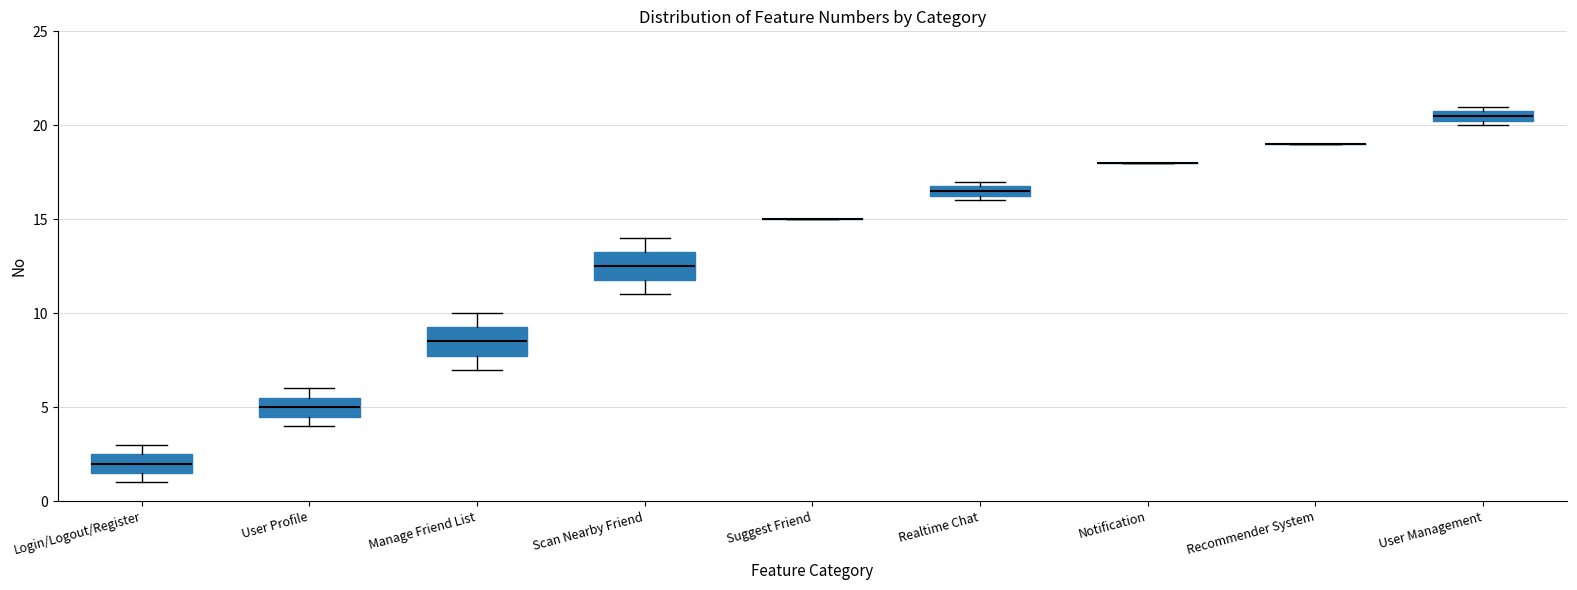

Where is the upper edge of the box for User Management on the y-axis? The values are not printed on the chart, so give them approximately, as read against the axis.

21.0